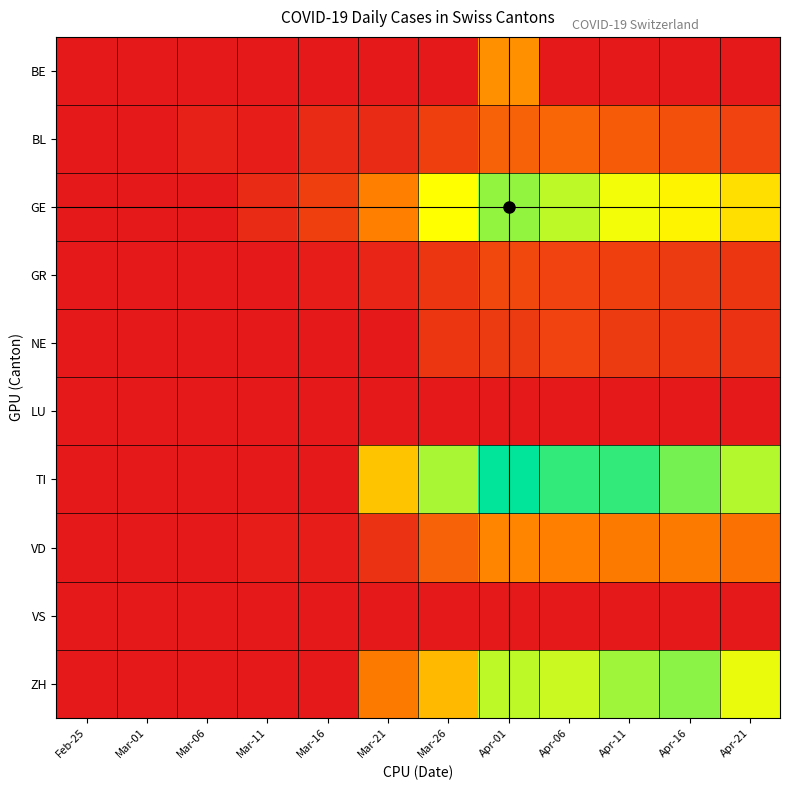

Which label corresponds to the smallest value in the chart?

Feb-25